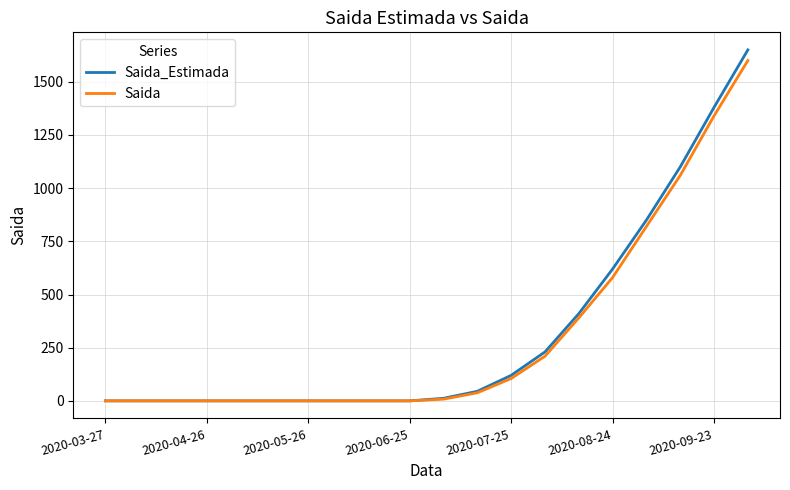

Which series has the widest spread of values?

Saida_Estimada